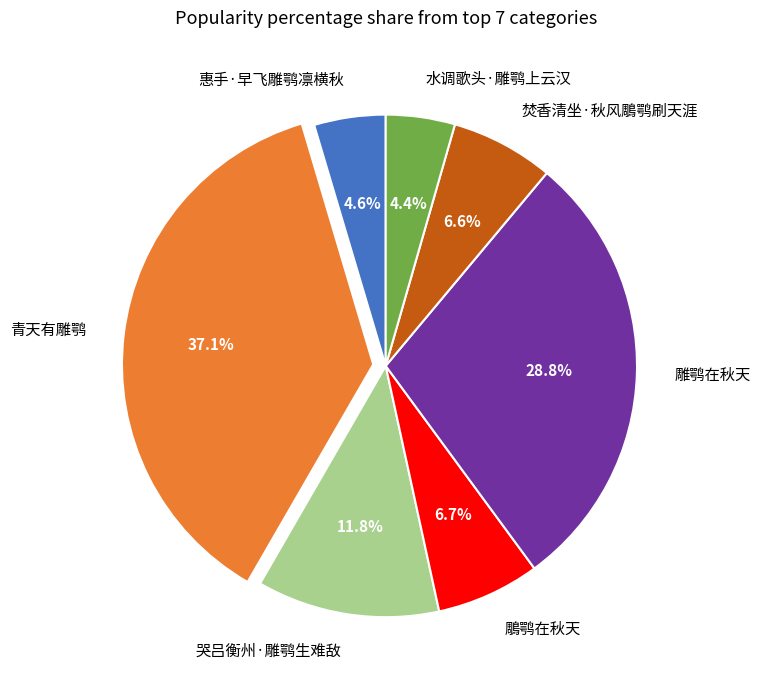

How many slices are in this pie chart?

7